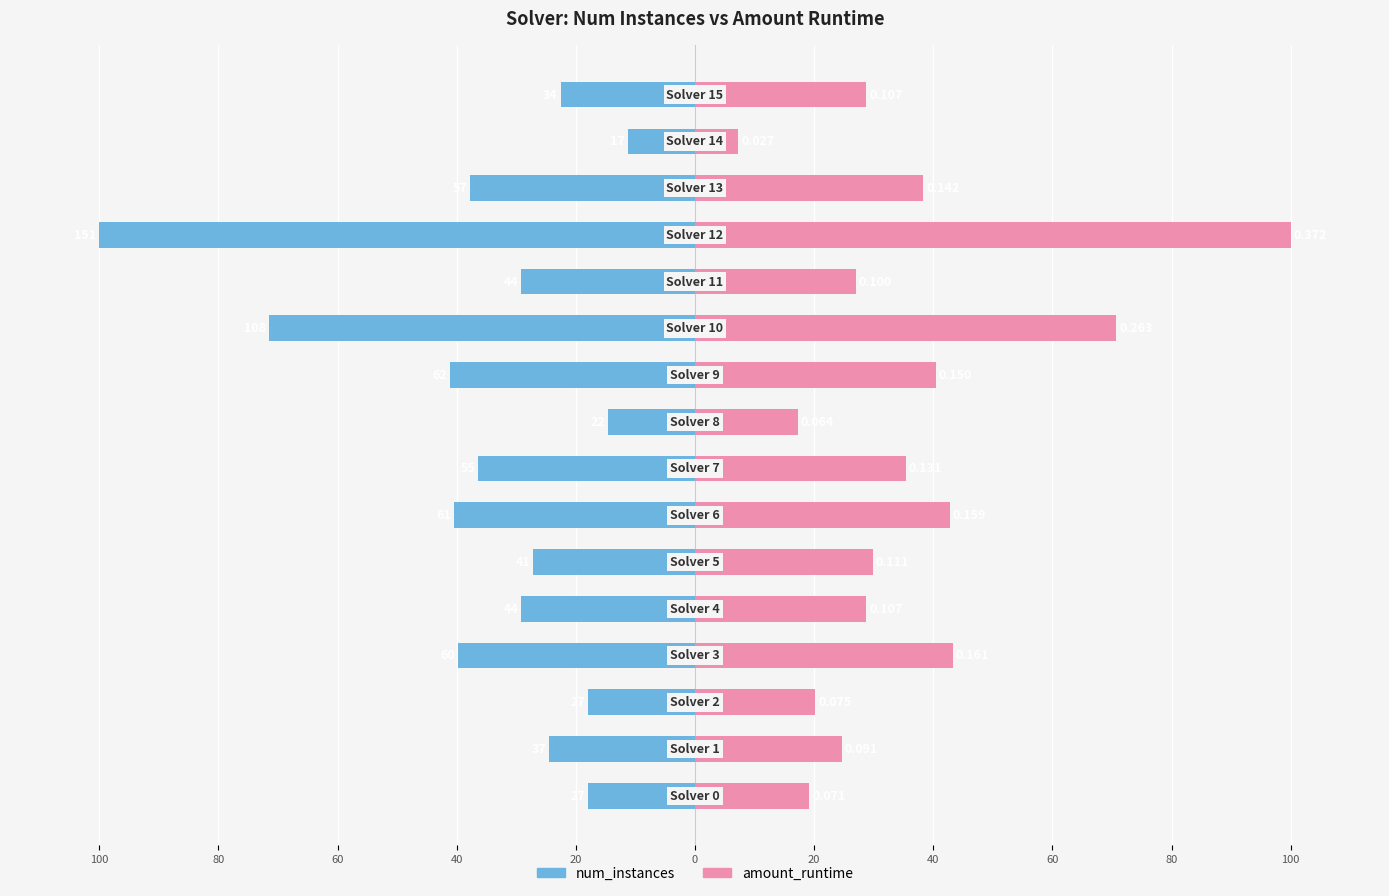

How many bars are there in each group?

2